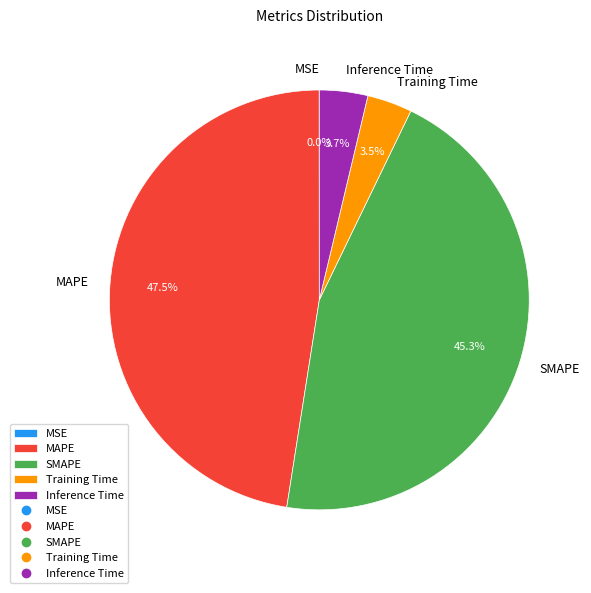

Which has a higher value, SMAPE or MAPE?

MAPE